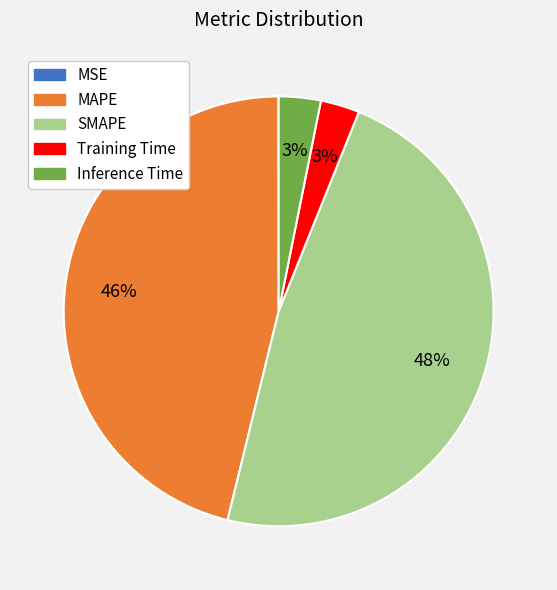

Do Inference Time and SMAPE together represent more than half of the pie?

Yes